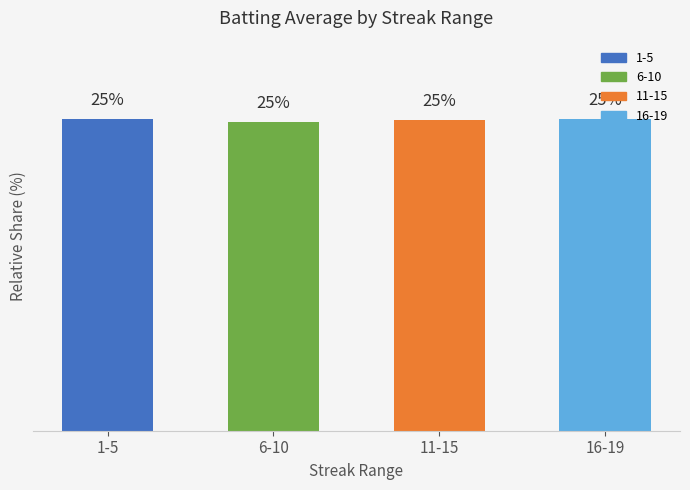

Where does the data first go above 25?

1-5